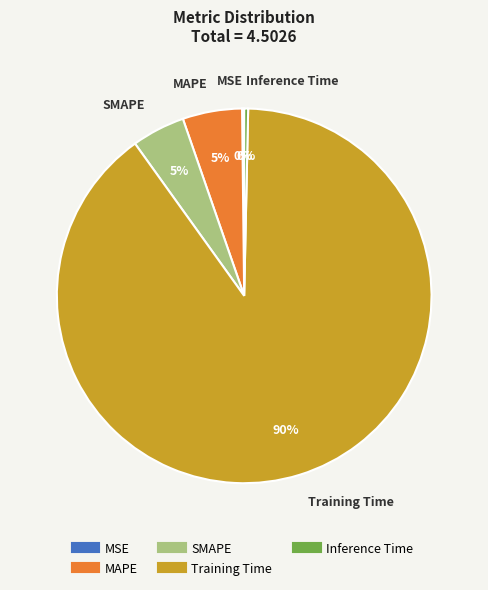

To the nearest percent, what is the difference between the Training Time and MAPE slice percentages?

85%